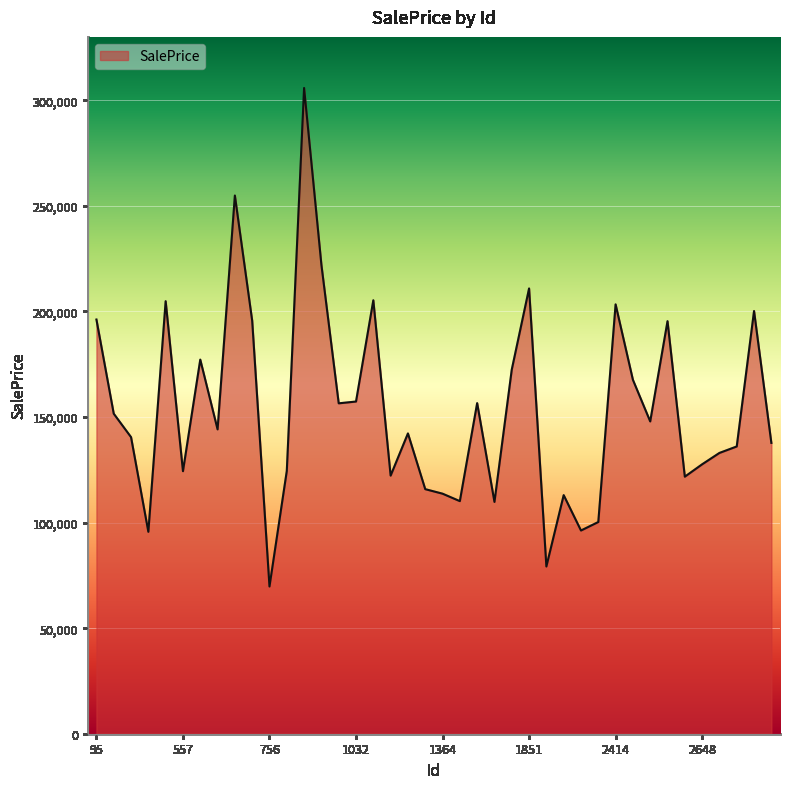

What is the greatest value displayed?

305800.3